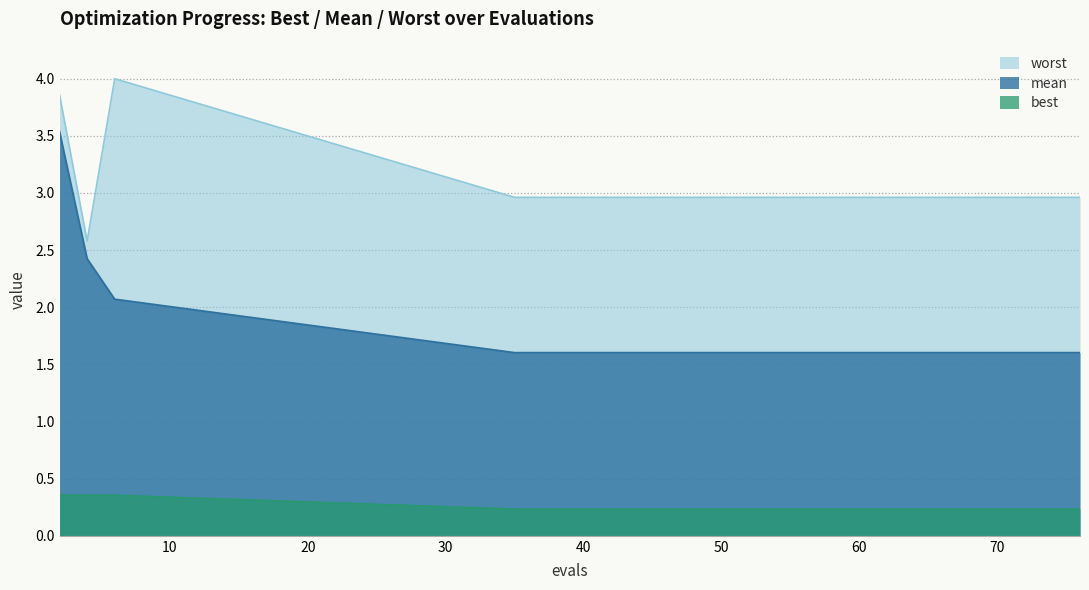

What is the sum of all mean values?

35.3